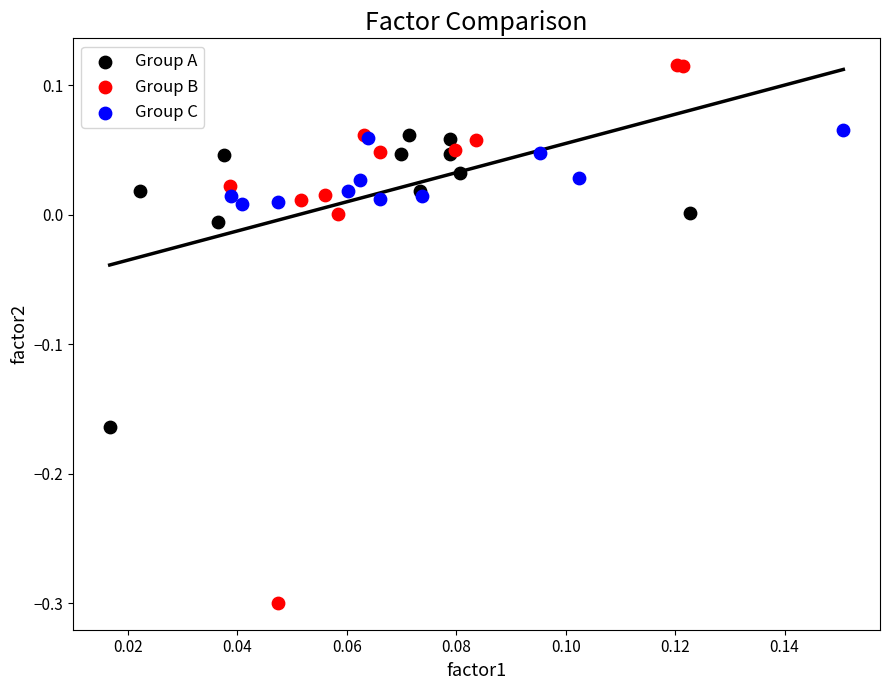

Which series has the widest spread of Y values?

Group B